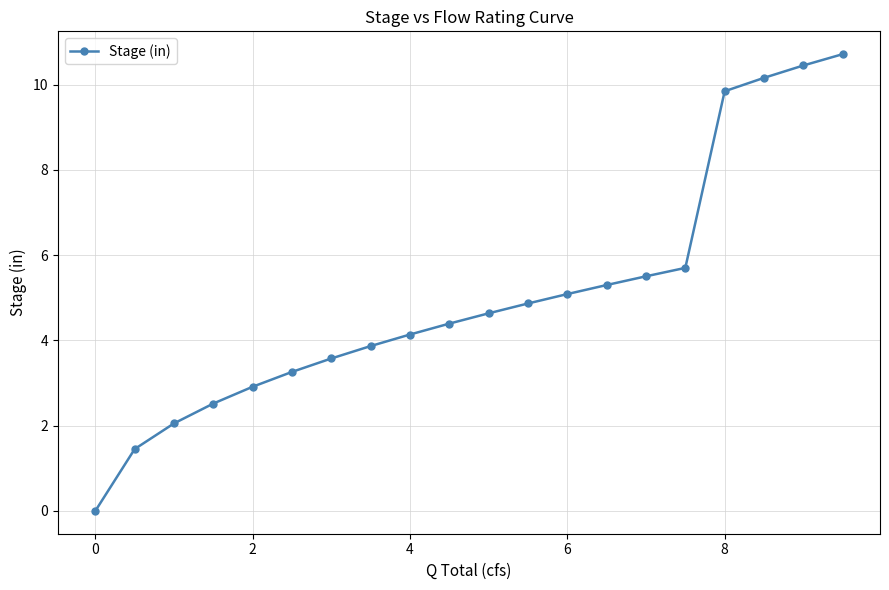

Reading left to right, list all the values displayed in this chart.

0.0	1.5	2.1	2.5	2.9	3.3	3.6	3.9	4.1	4.4	4.6	4.9	5.1	5.3	5.5	5.7	9.8	10.2	10.4	10.7